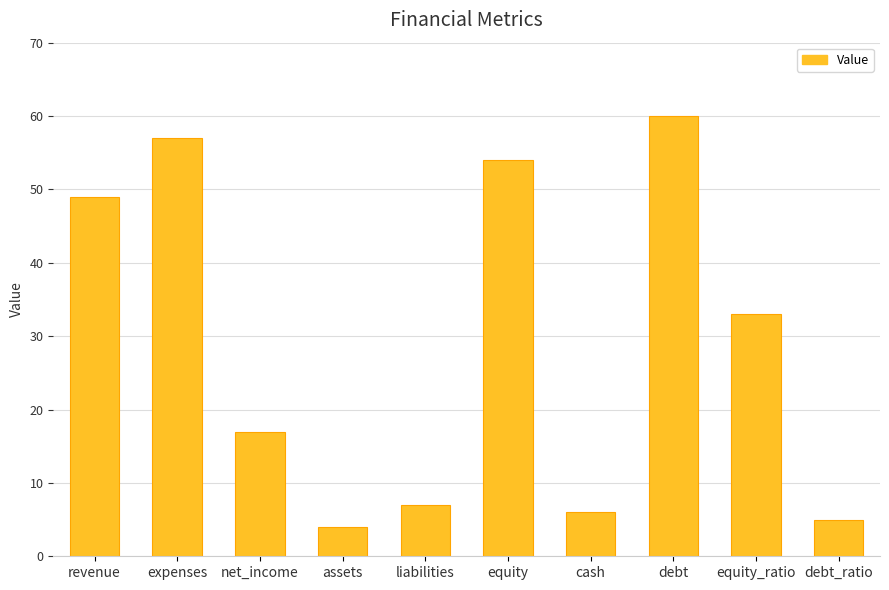

What is the ratio of the value at debt_ratio to the value at revenue?

0.1